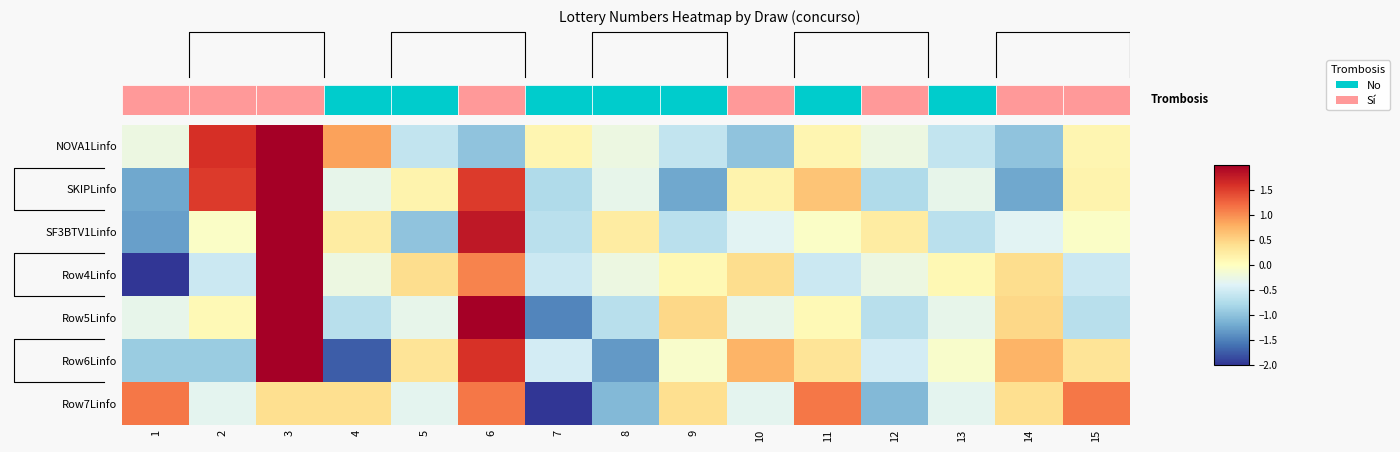

At how many categories does at least one series exceed 1?

6